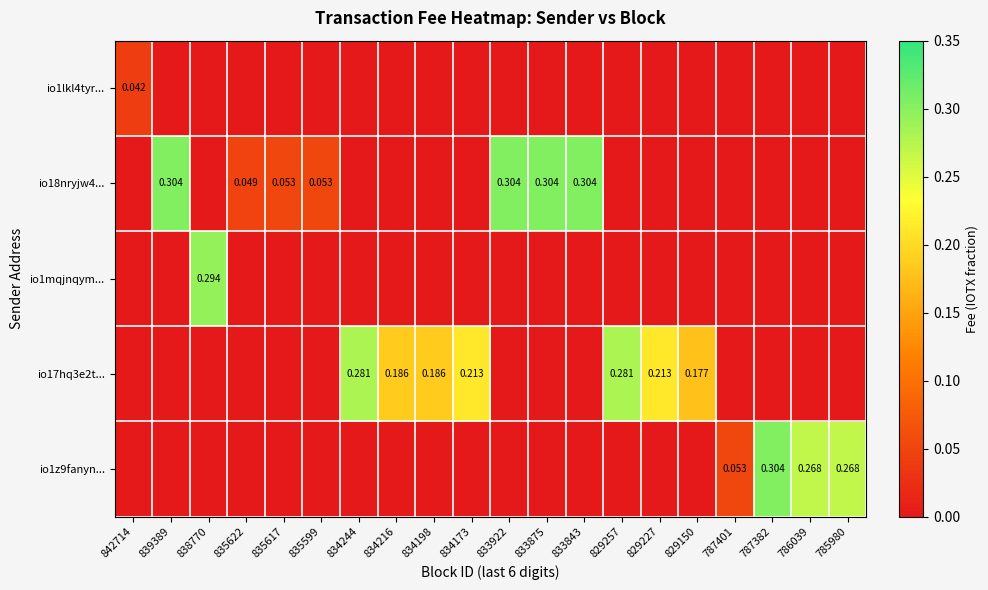

Which has a higher value, 834198 or 839389?

834198